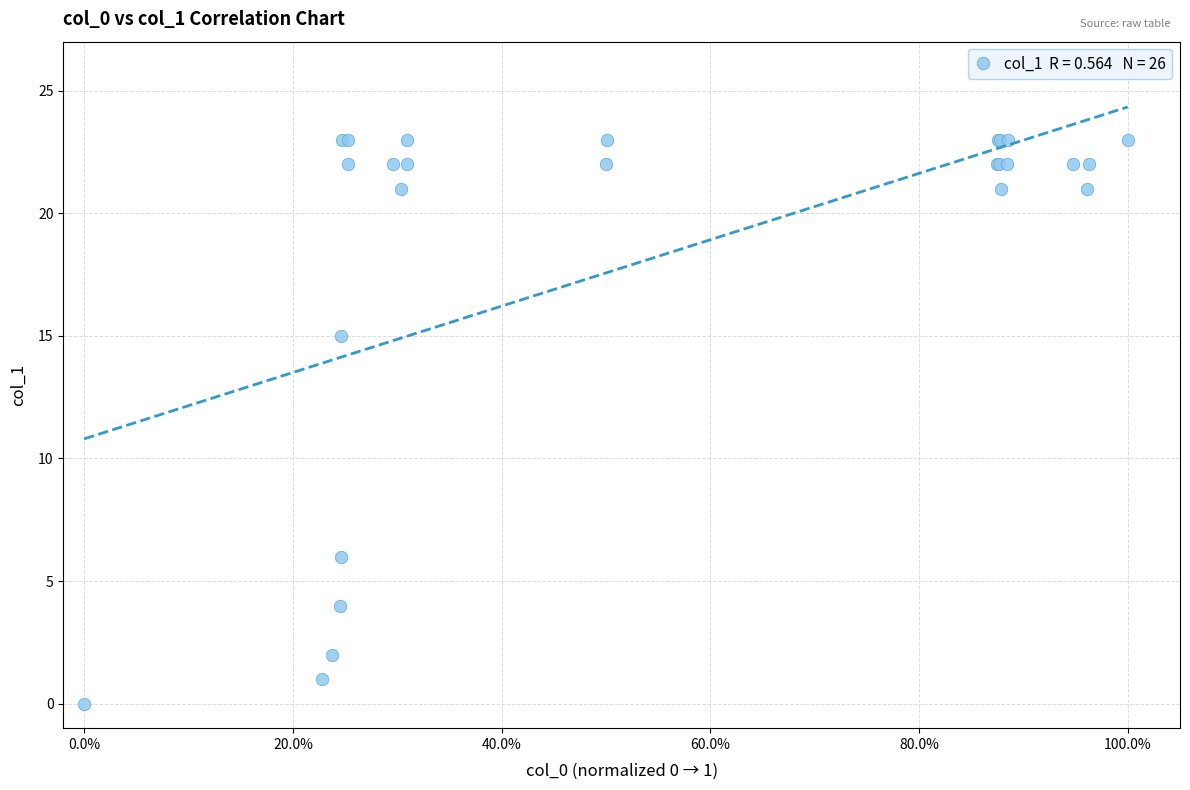

What Y value in the scatter plot is closest to 11?

15